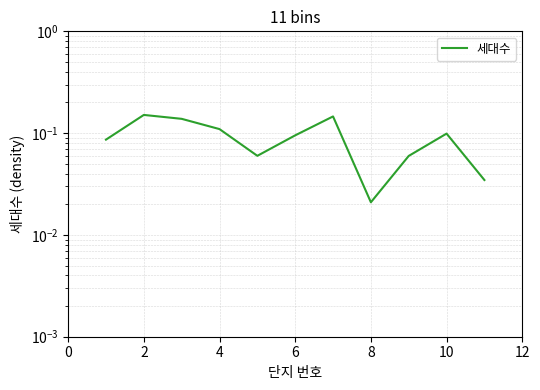

How many points are lower than both their immediate neighbors (excluding endpoints)?

2